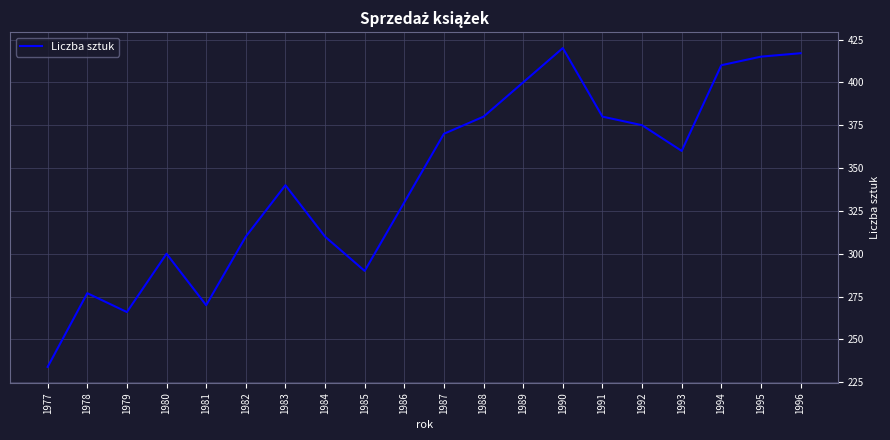

What is the smallest value displayed?

234